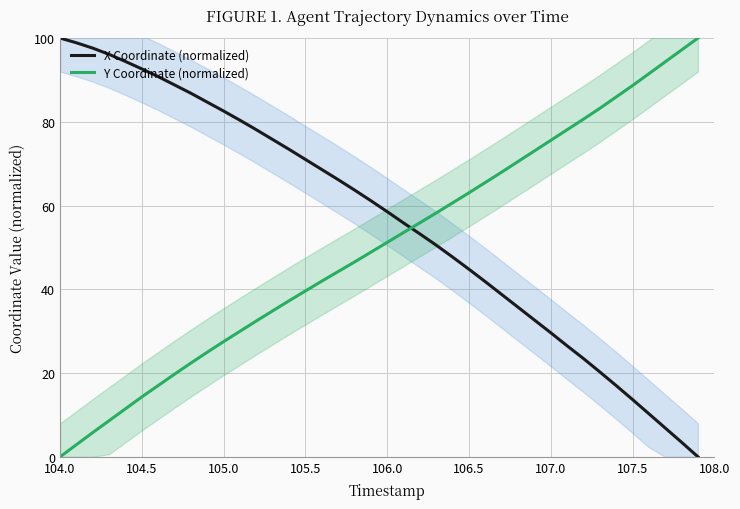

How many data points does each series have?

40